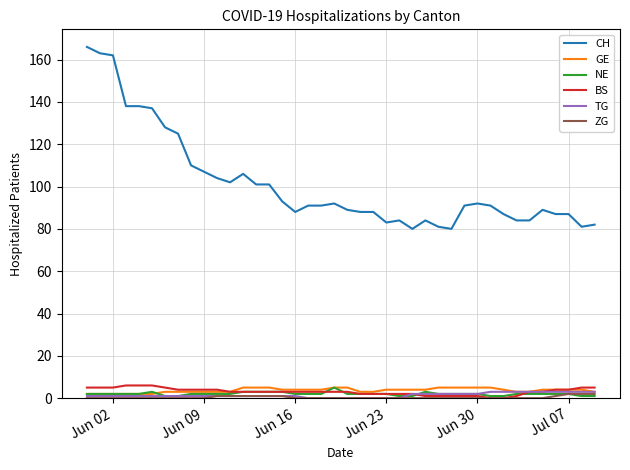

Which series has the largest total across all categories?

CH